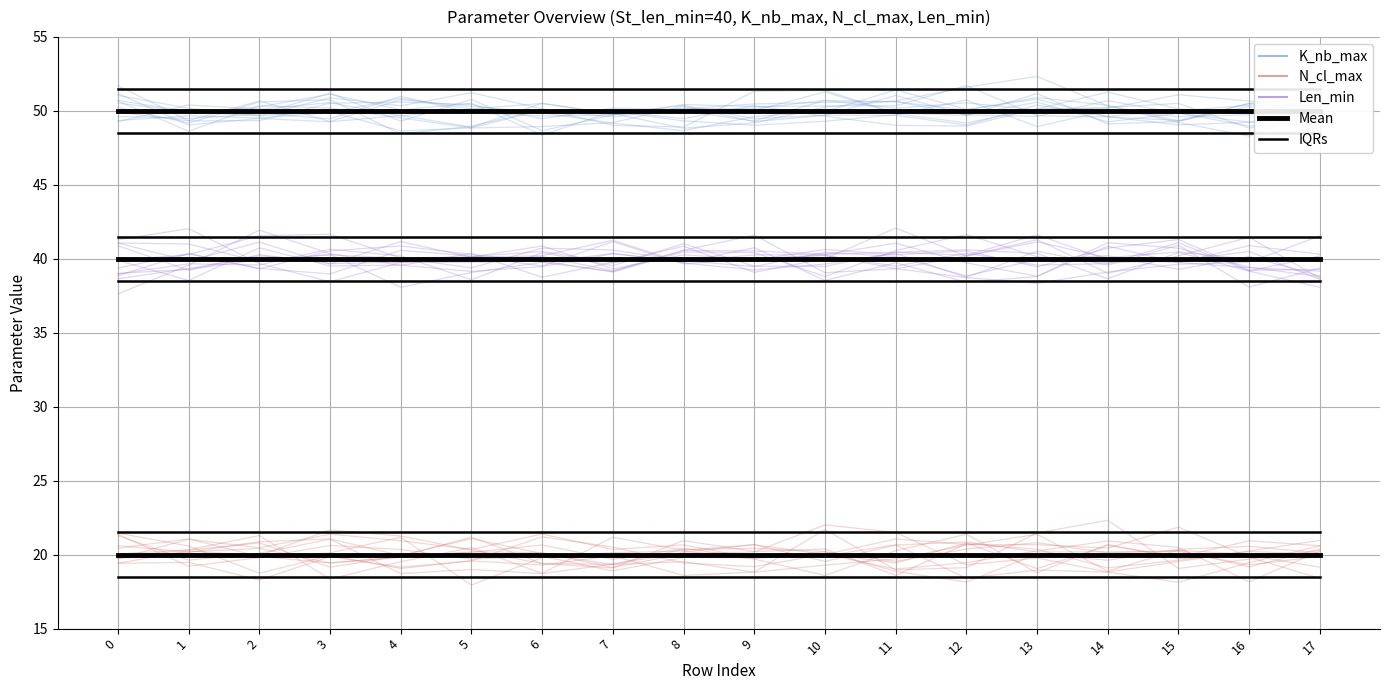

What is the sum of the Len_min values at 3 and 8?

80